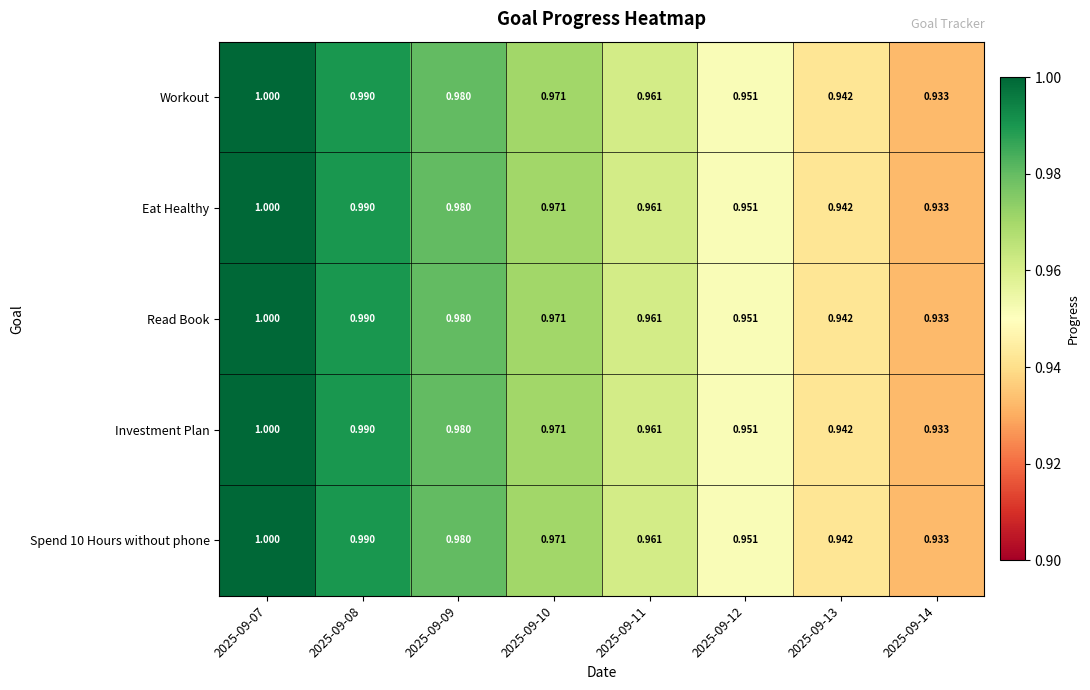

Count the number of categories in the chart.

8